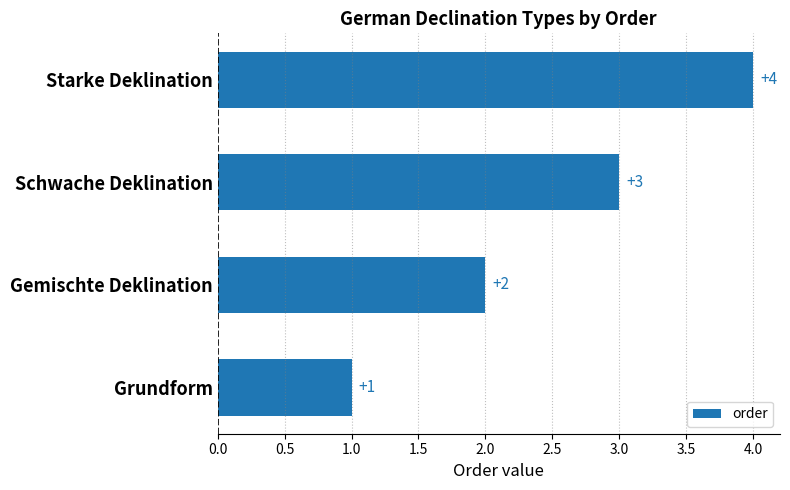

Reading top to bottom, transcribe all the data shown in this chart.

4	3	2	1